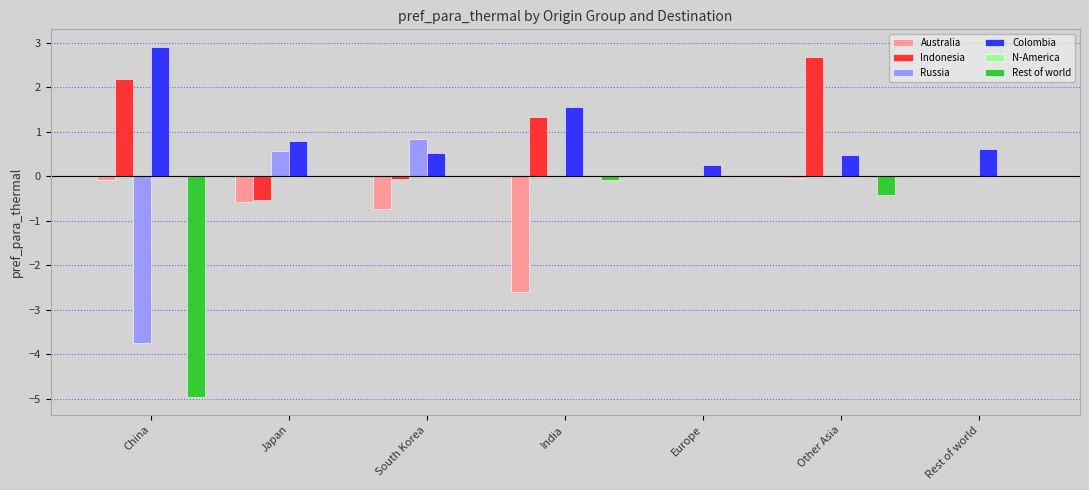

Between China and South Korea, which series saw the biggest shift?

Rest of world